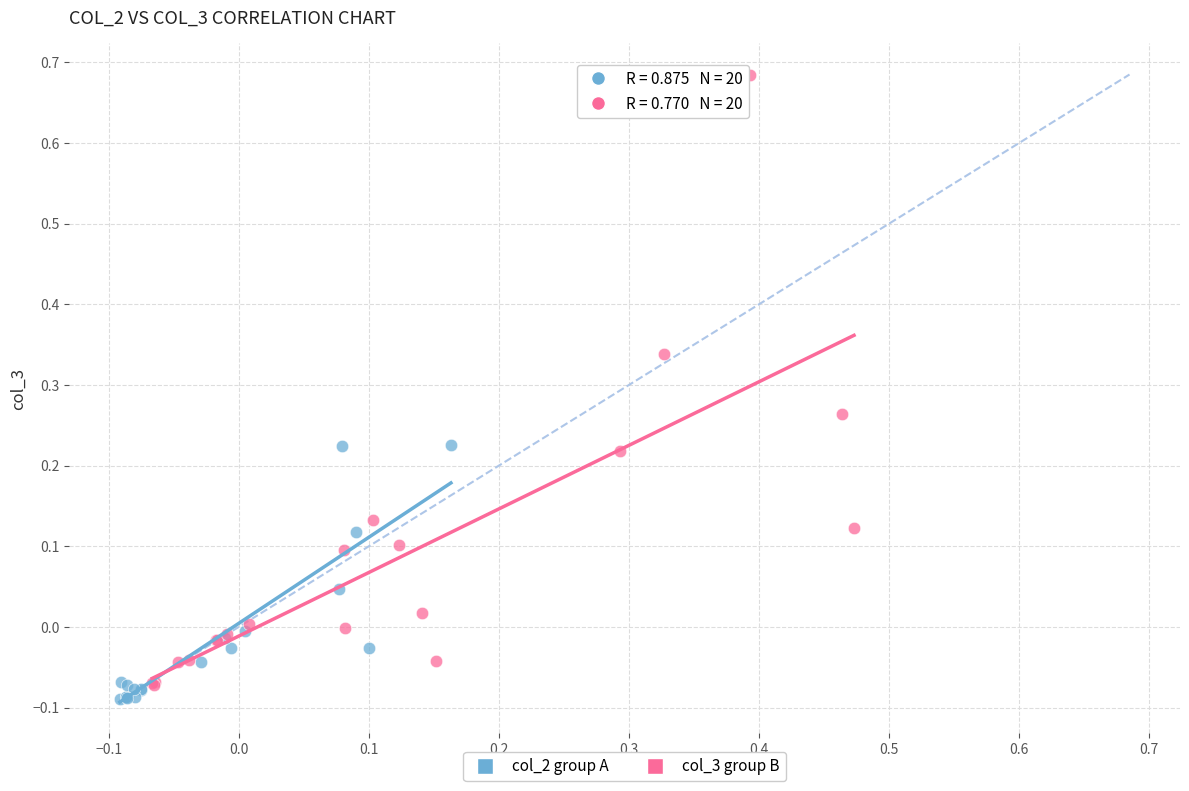

Which series reaches the maximum Y coordinate?

col_3 group B